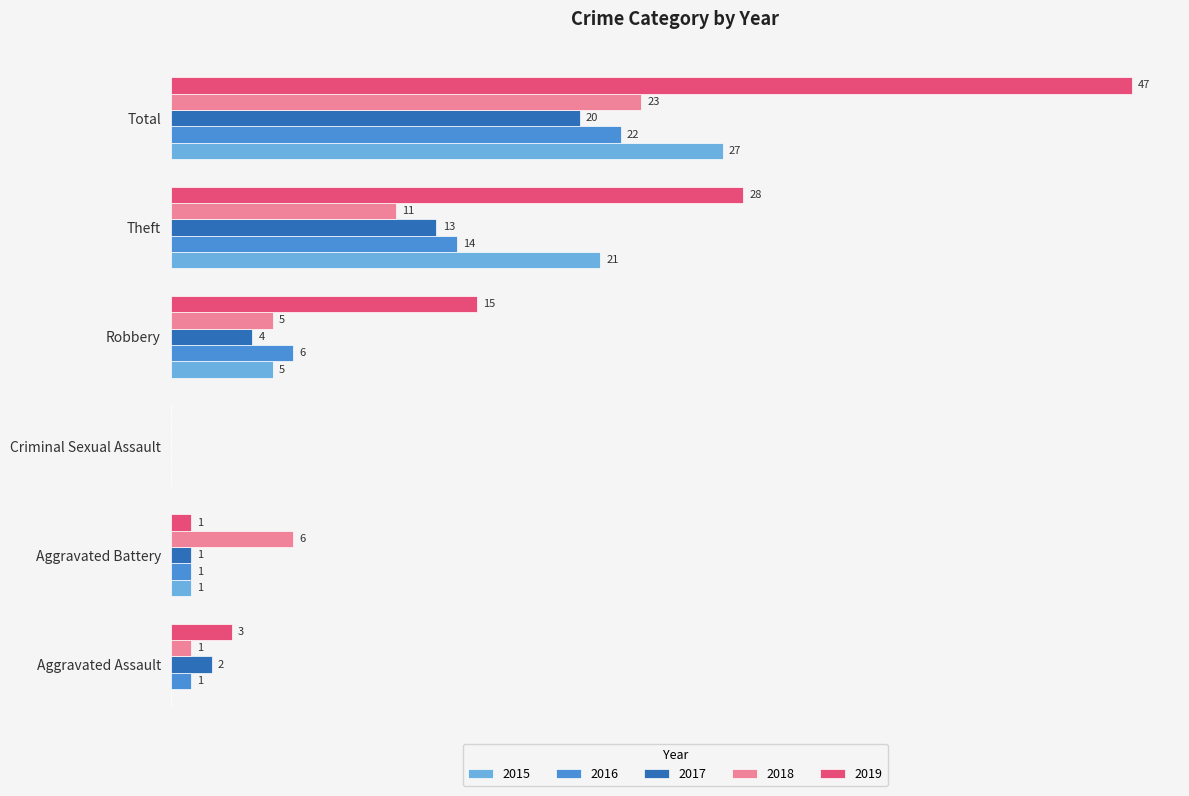

At which label is 2018 closest to 11?

Theft